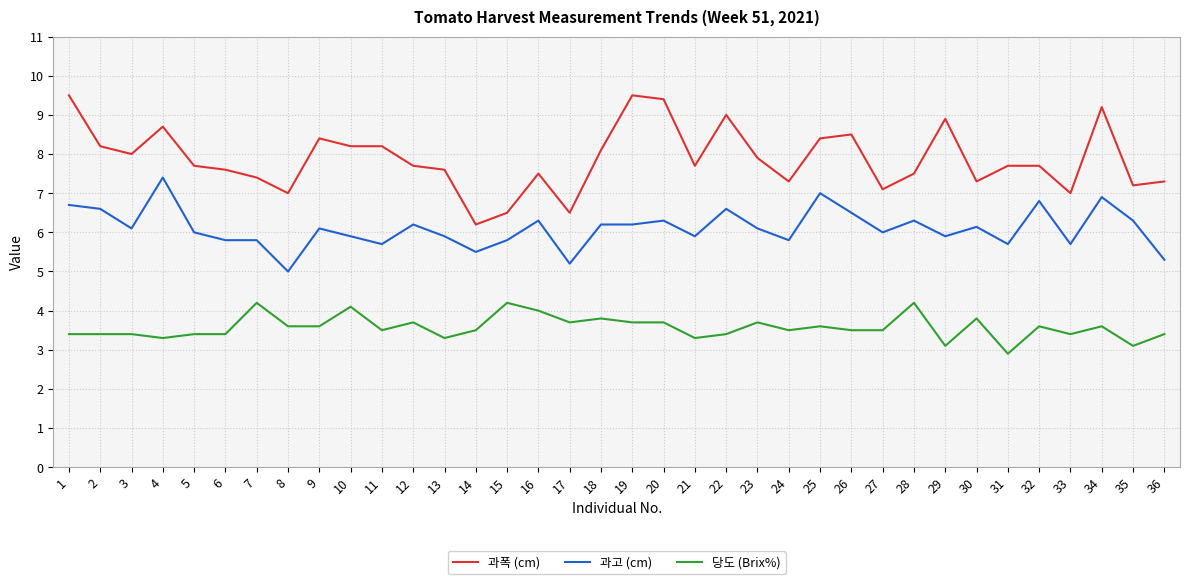

True or false: 과고 (cm) has a value of 6.3 at 28.

True